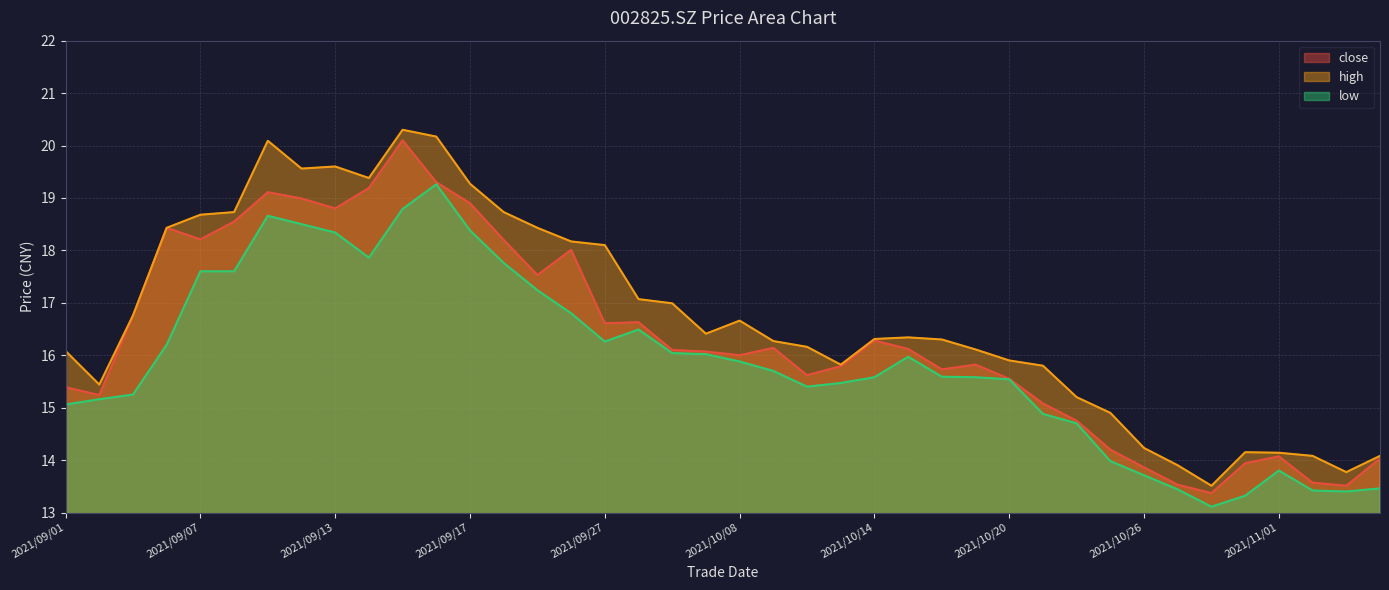

List the series in order of their overall mean, lowest first.

low, close, high